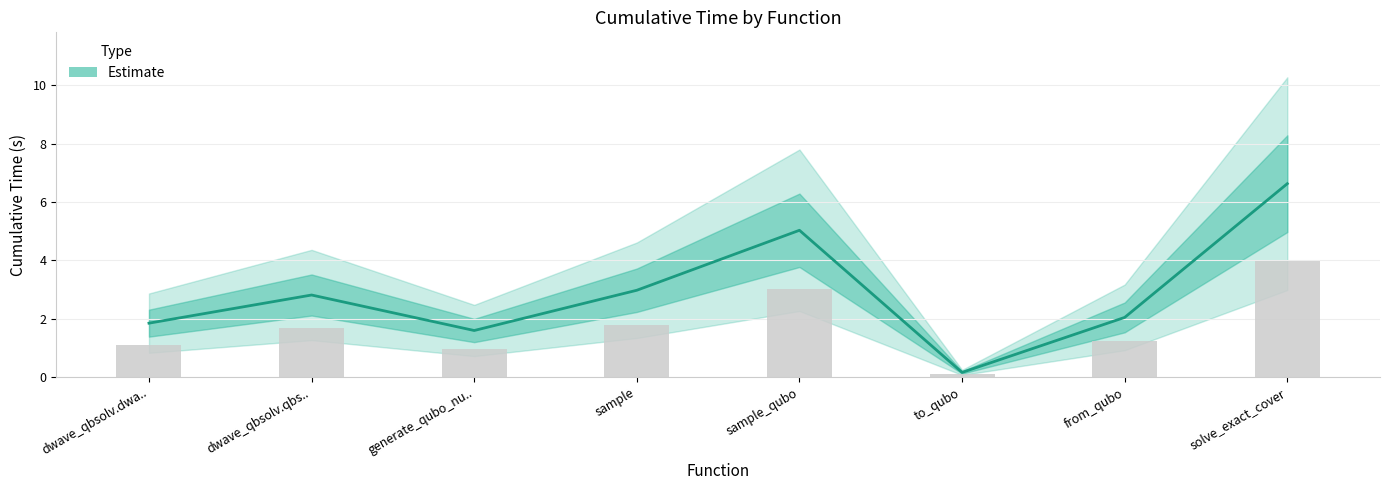

Is it true that the value at generate_qubo_nu.. is 1.6?

True